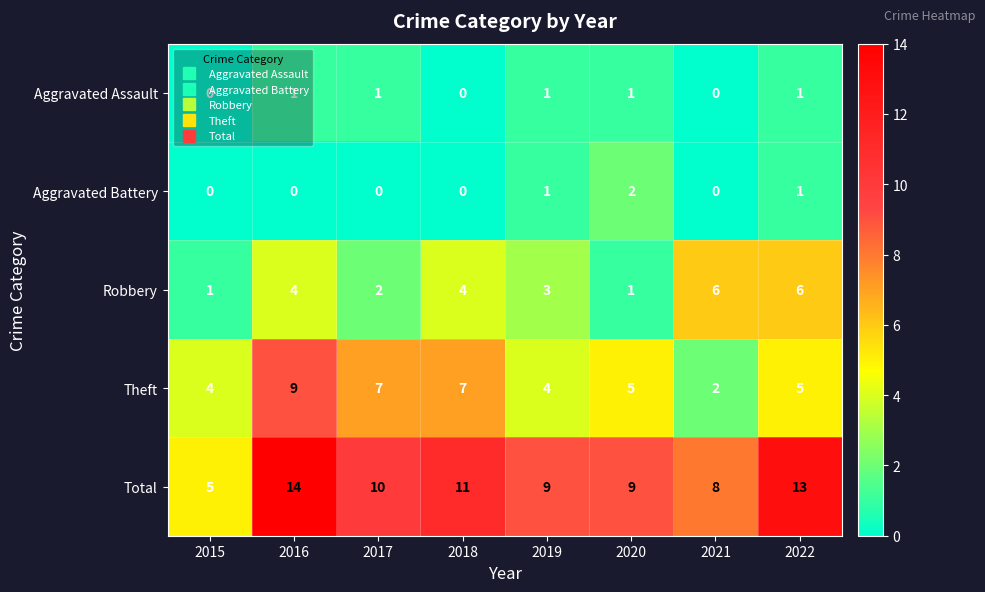

What is the difference between the second highest and second lowest values in the Theft series?

3